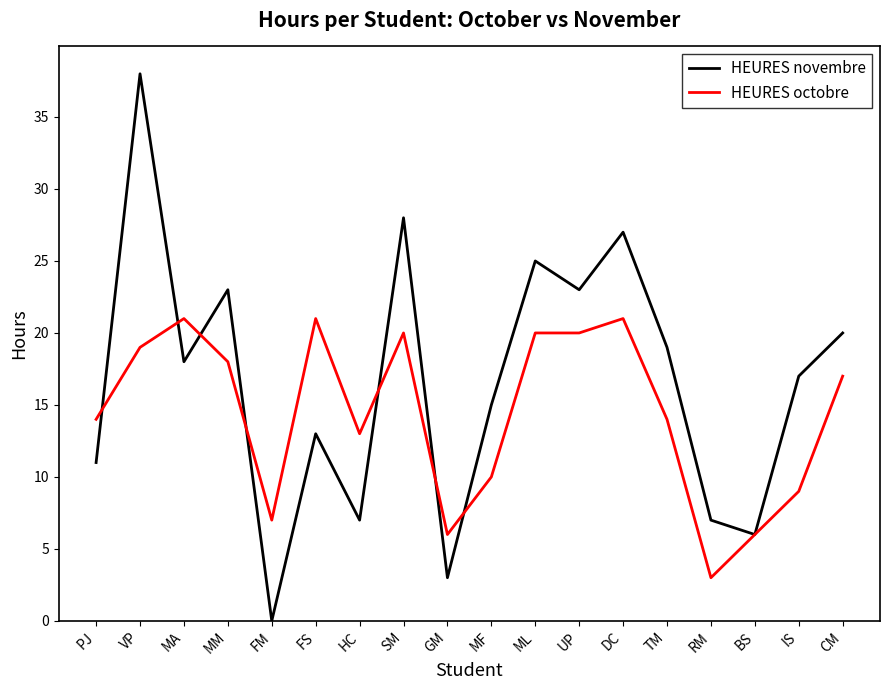

Which series has the widest spread of values?

HEURES novembre